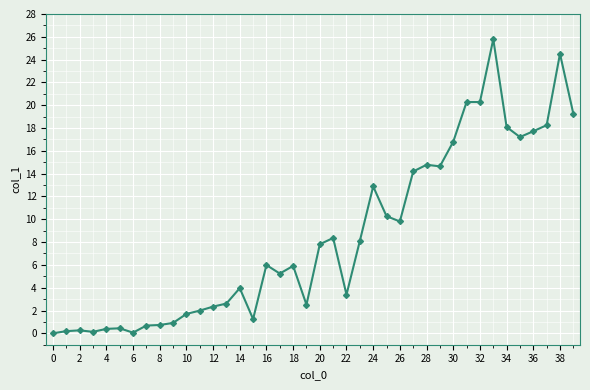

Count the number of values greater than 5.

22